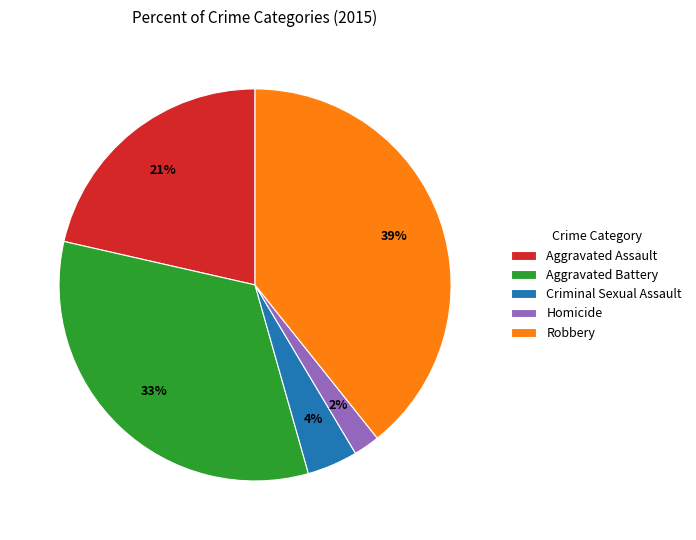

To the nearest percent, what is the difference between the Homicide and Aggravated Assault slice percentages?

19%